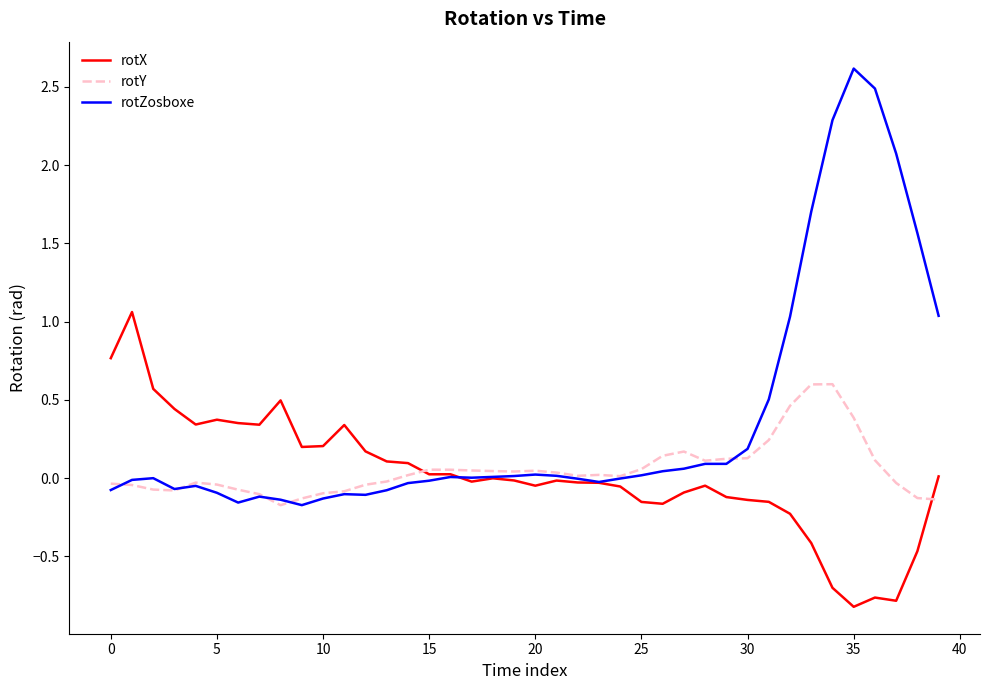

What is the greatest value displayed?

2.6